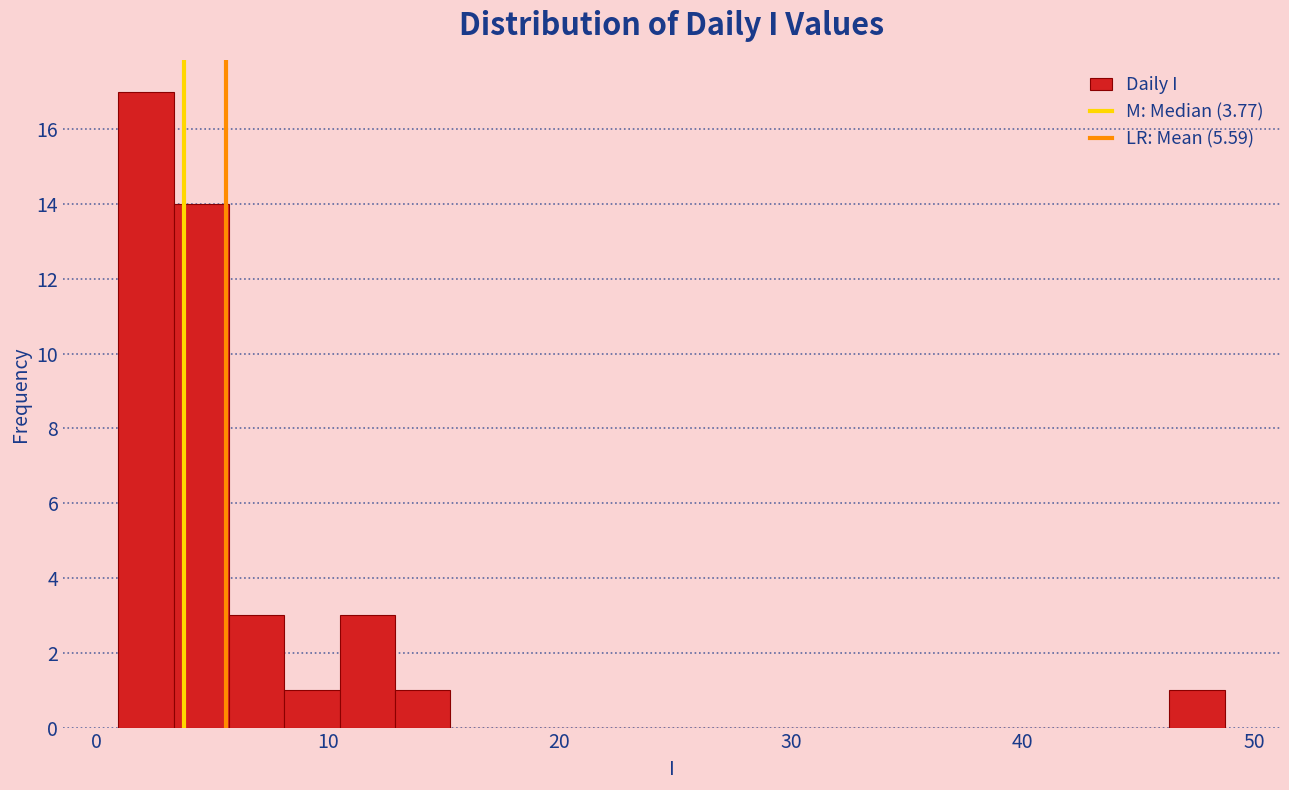

Read against the x-axis, roughly where is the centre of the tallest bar?

2